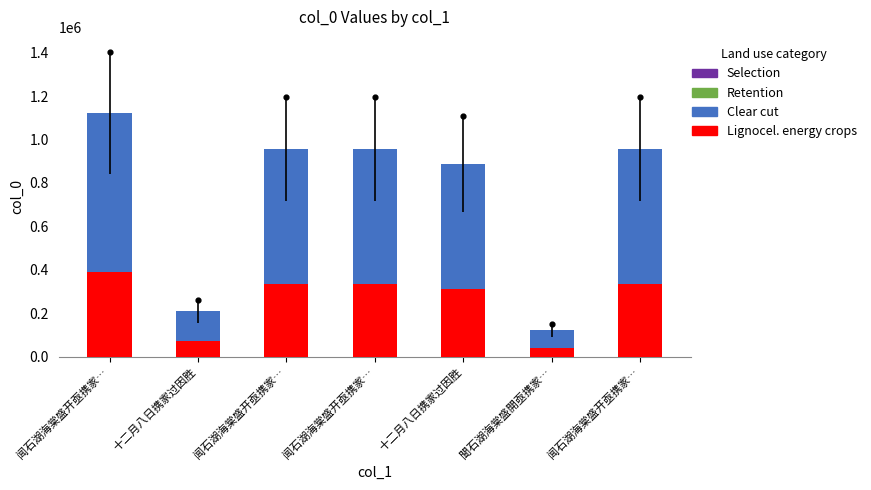

Which series has the largest total across all categories?

Clear cut